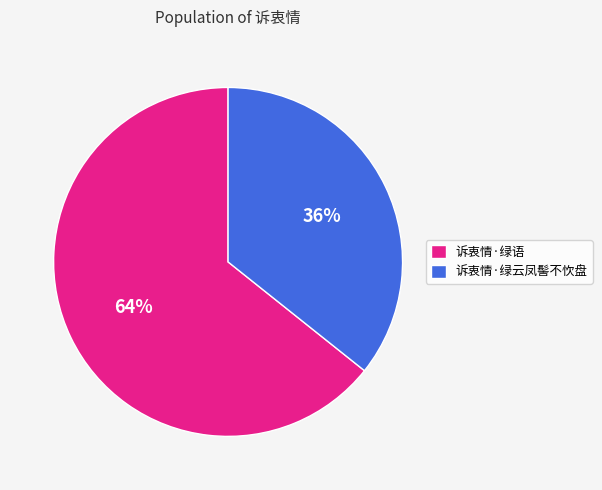

Rank the categories by value from lowest to highest.

诉衷情·绿云凤髻不忺盘, 诉衷情·绿语